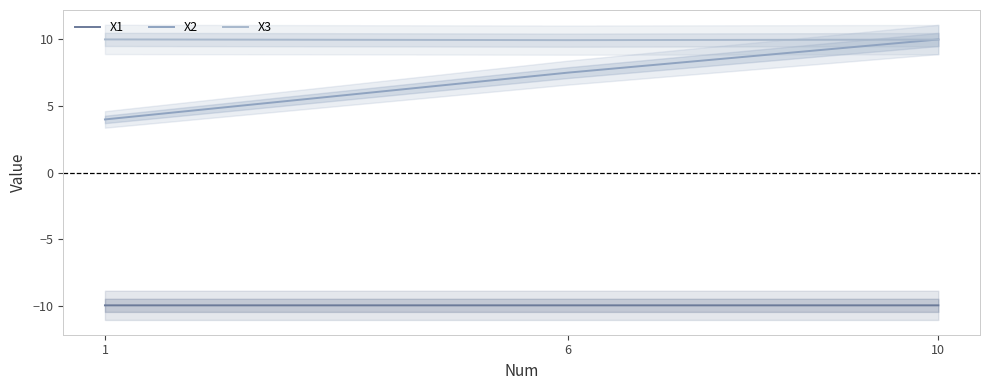

Which category has the lowest value in the X3 series?

6